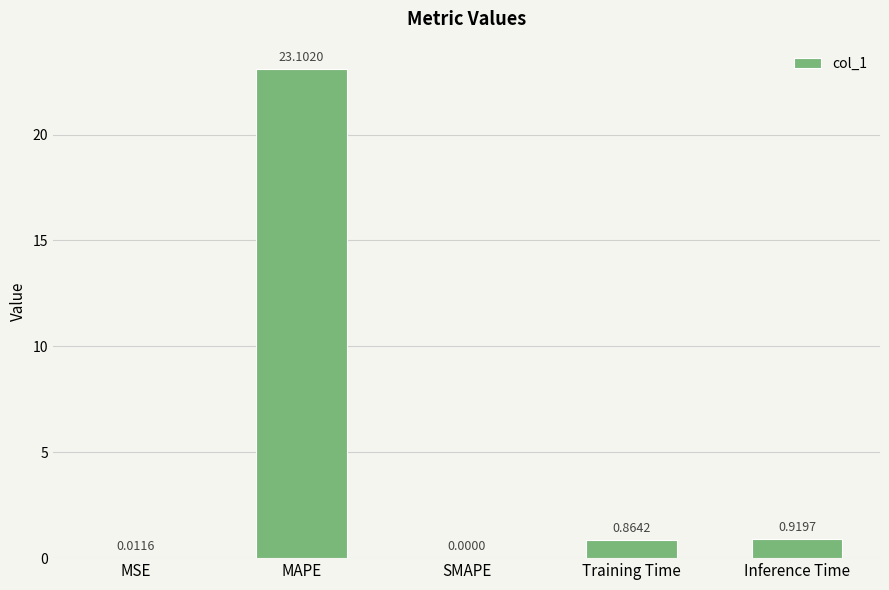

What is the sum of all values?

24.9